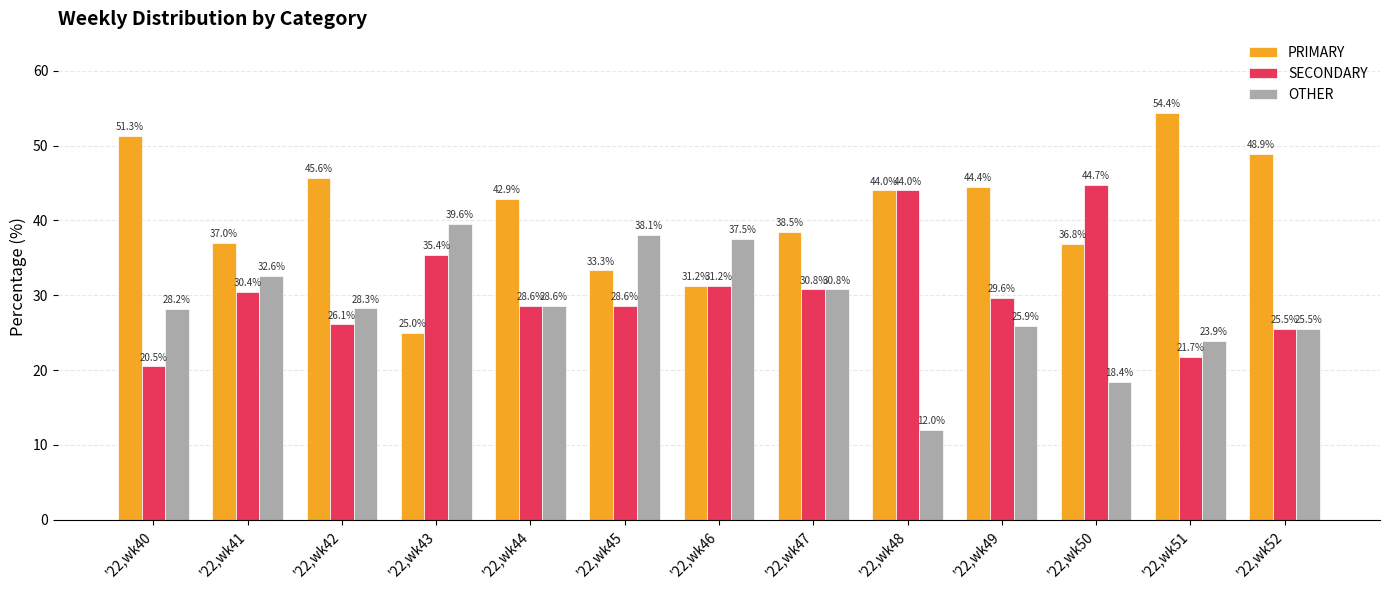

The value of PRIMARY at '22,wk45 is 33.3. True or false?

True